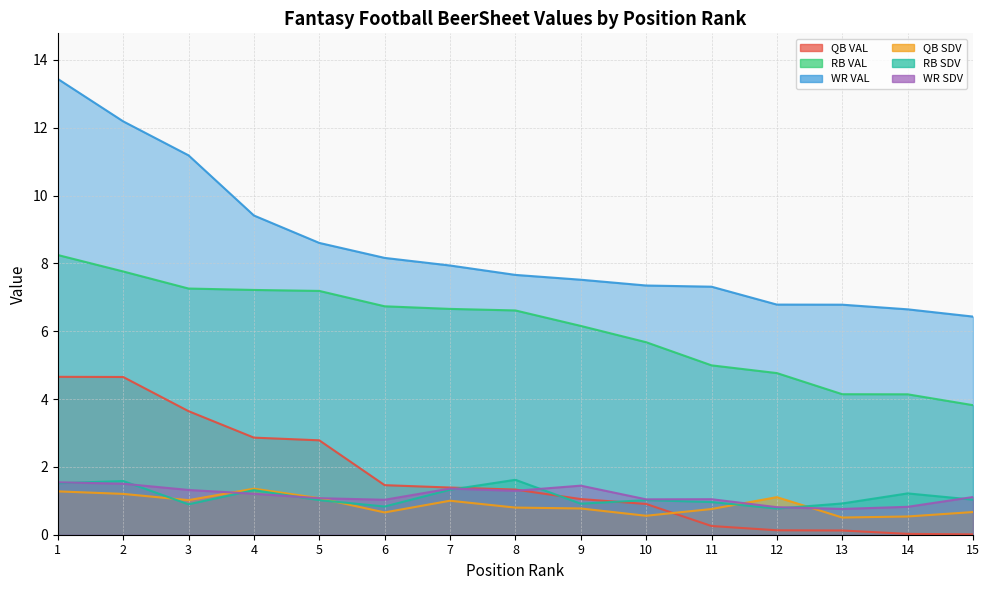

Which category has the highest value in the WR SDV series?

1